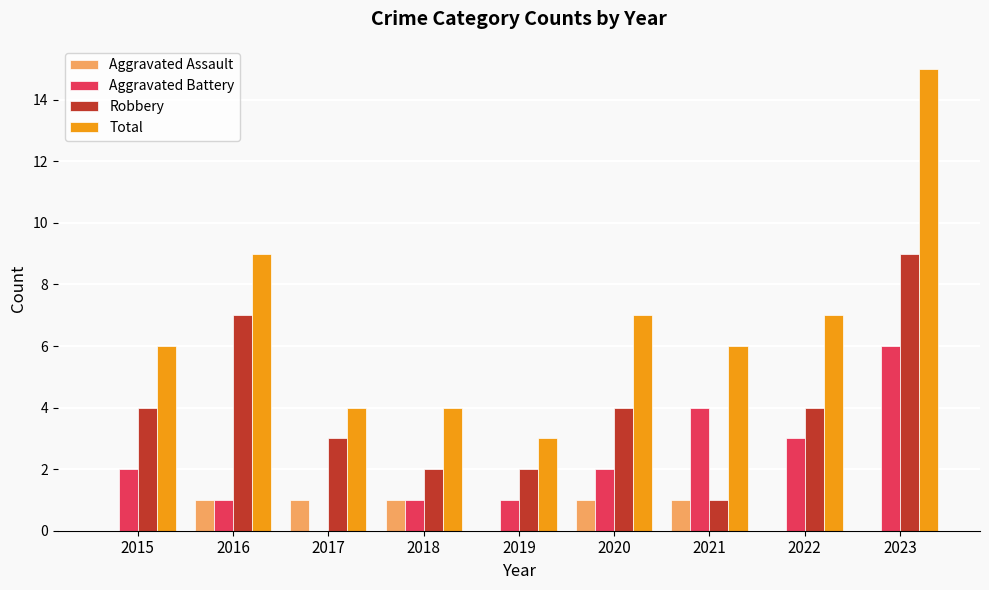

Reading left to right, list all the values displayed in this chart.

Aggravated Assault: 2015=0	2016=1	2017=1	2018=1	2019=0	2020=1	2021=1	2022=0	2023=0
Aggravated Battery: 2015=2	2016=1	2017=0	2018=1	2019=1	2020=2	2021=4	2022=3	2023=6
Robbery: 2015=4	2016=7	2017=3	2018=2	2019=2	2020=4	2021=1	2022=4	2023=9
Total: 2015=6	2016=9	2017=4	2018=4	2019=3	2020=7	2021=6	2022=7	2023=15